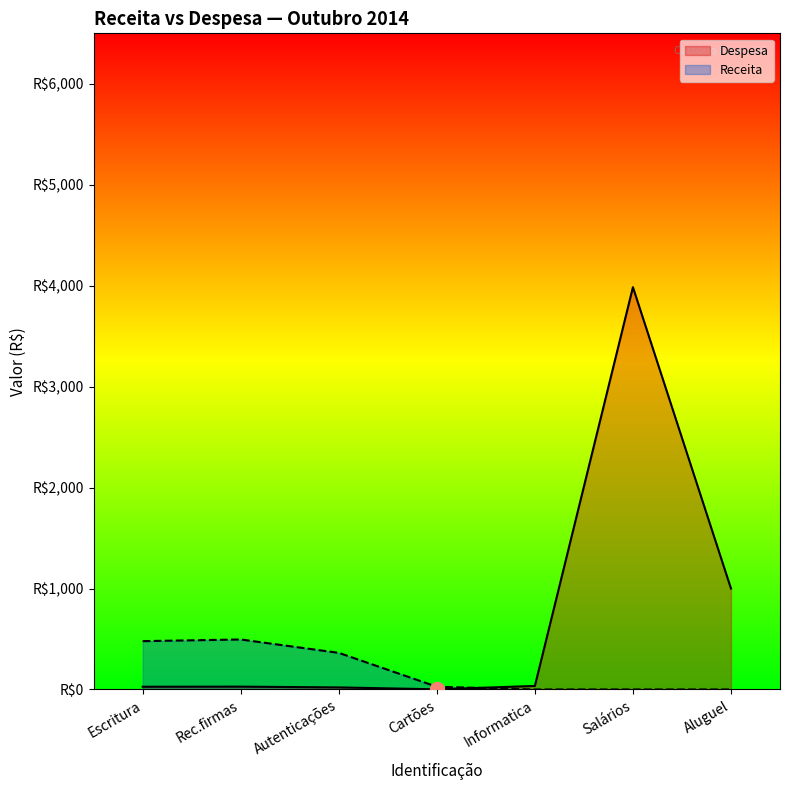

What is the minimum value shown in the chart?

1.5